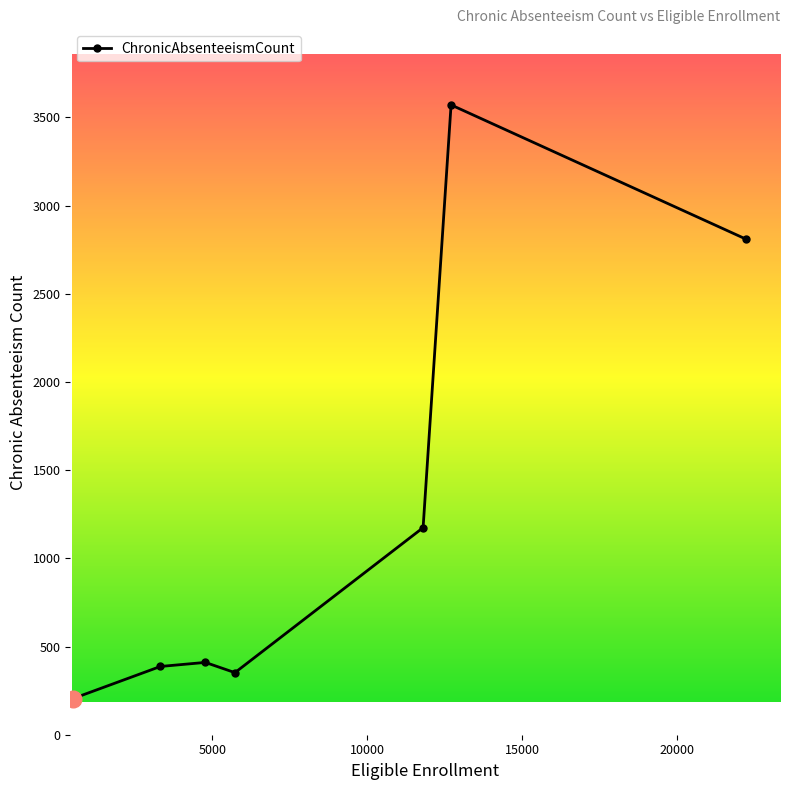

Does the chart display data point markers on the line(s)?

Yes